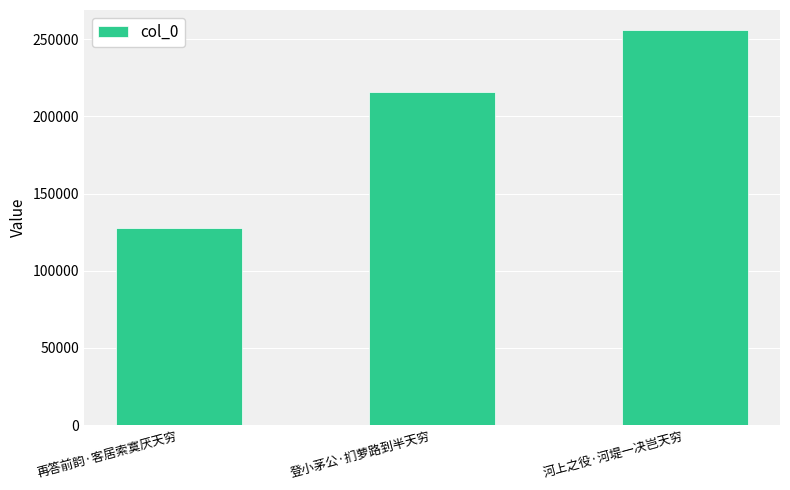

Which label corresponds to the largest value in the chart?

河上之役·河堤一决岂天穷